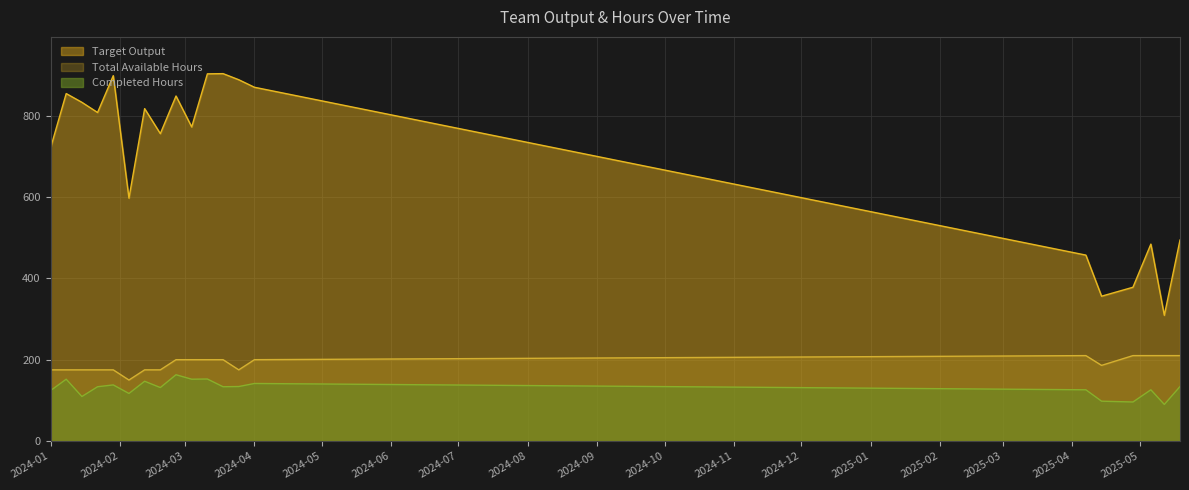

True or false: Completed Hours has a value of 163.0 at 2024-02-26.

True